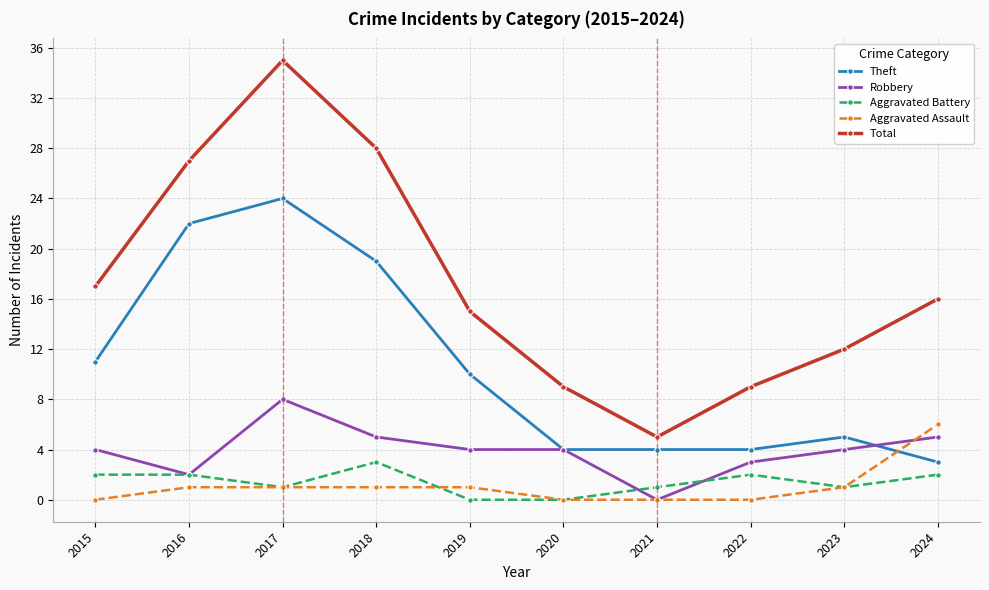

The Theft series shows 3 at 2015. True or false?

False